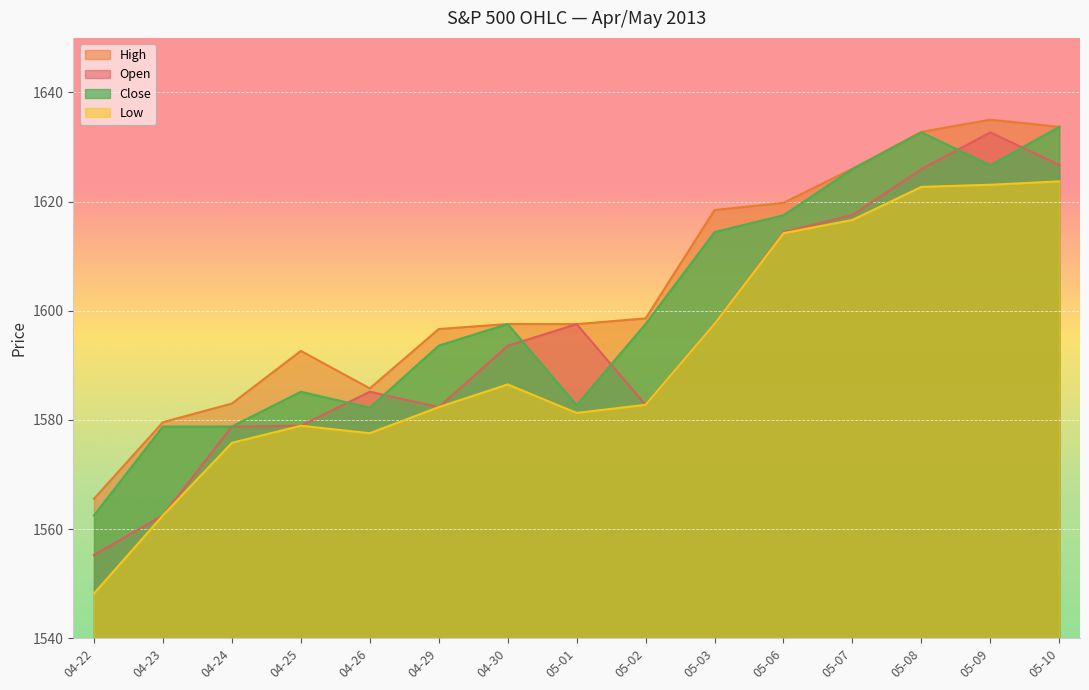

Count the number of data series in this chart.

4